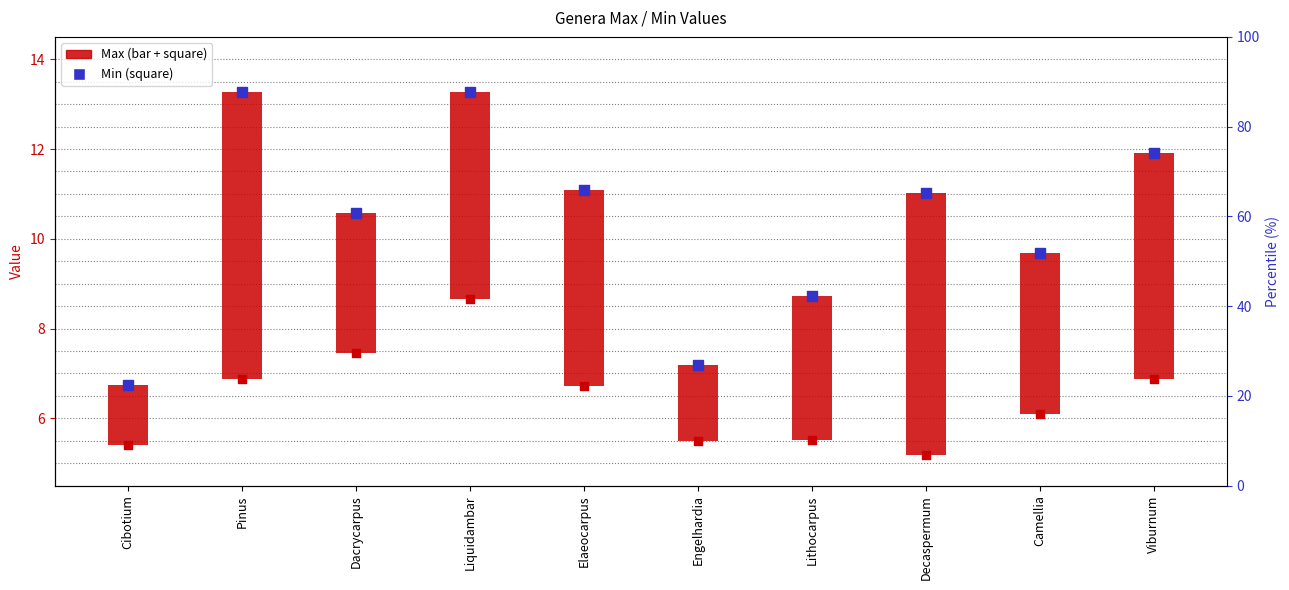

What is the total value across all series at Elaeocarpus?

17.8